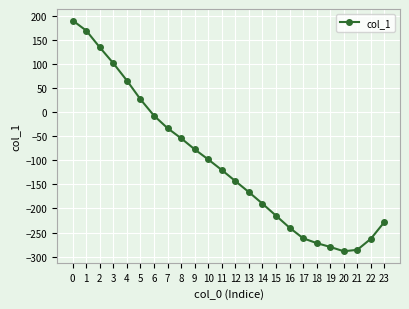

What is the greatest value displayed?

191